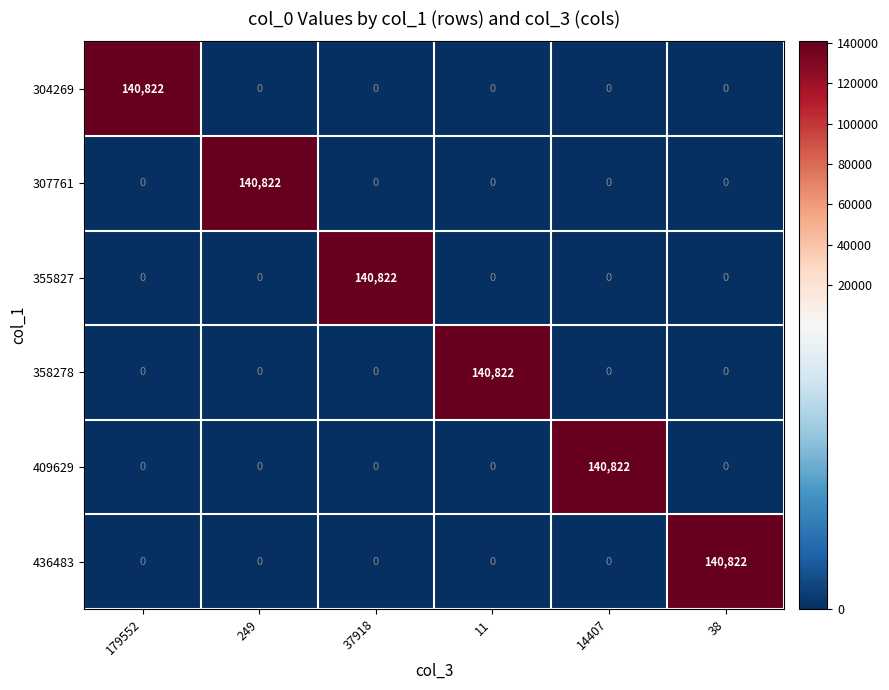

What is the spread (max minus min) of values at 179552?

140822